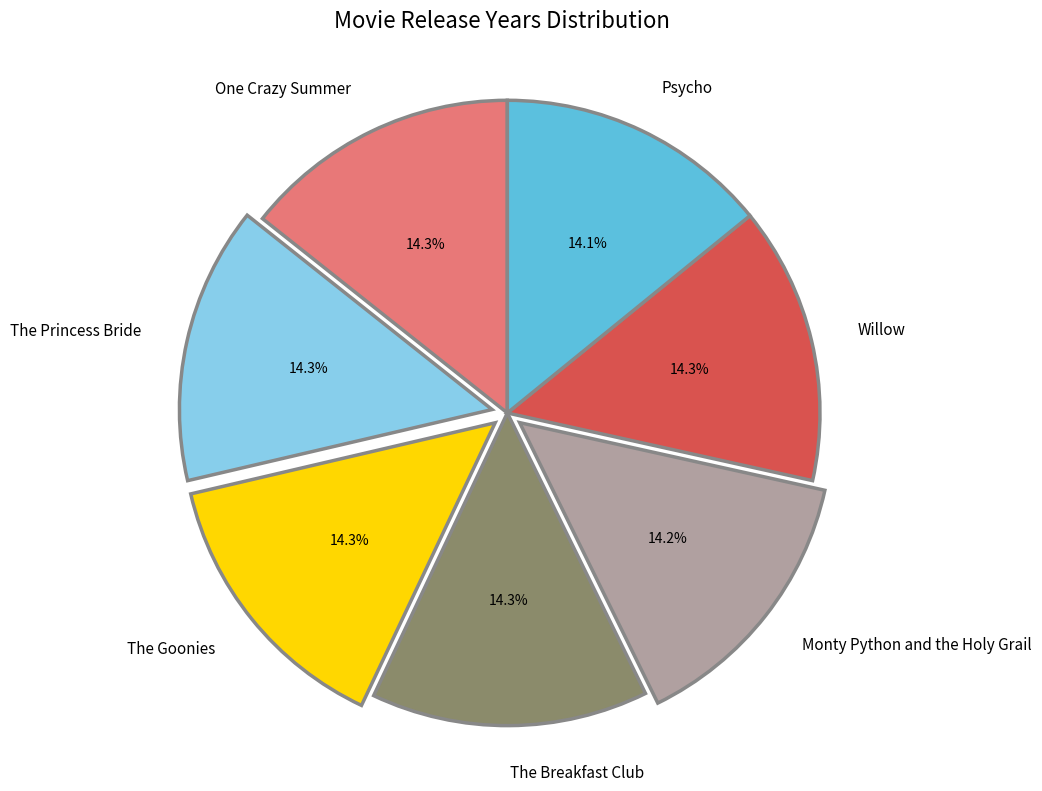

Is Monty Python and the Holy Grail the majority of the pie?

No